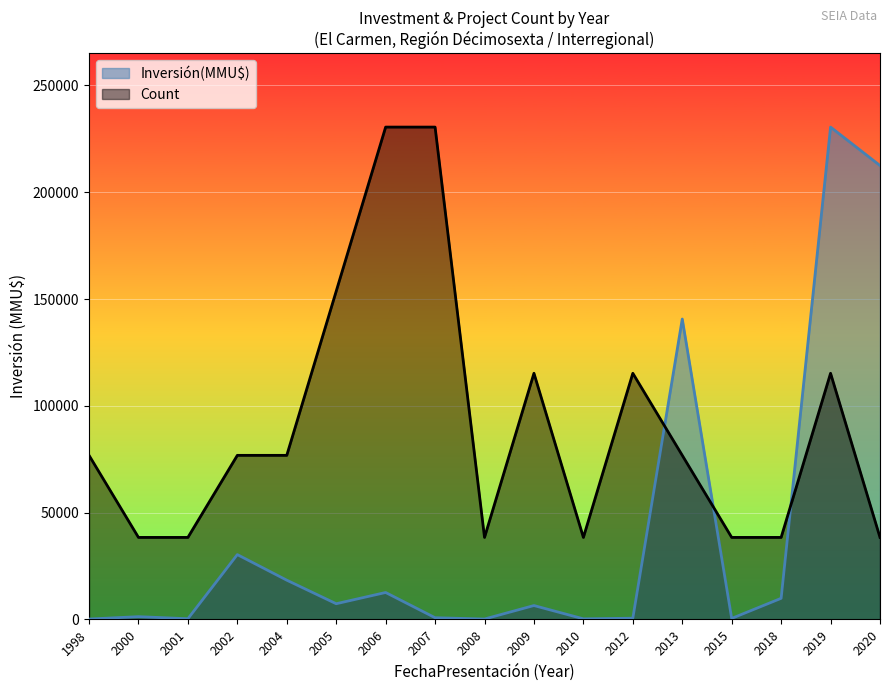

Between which two adjacent categories do Count and Inversión(MMU$) first intersect?

2012 and 2013